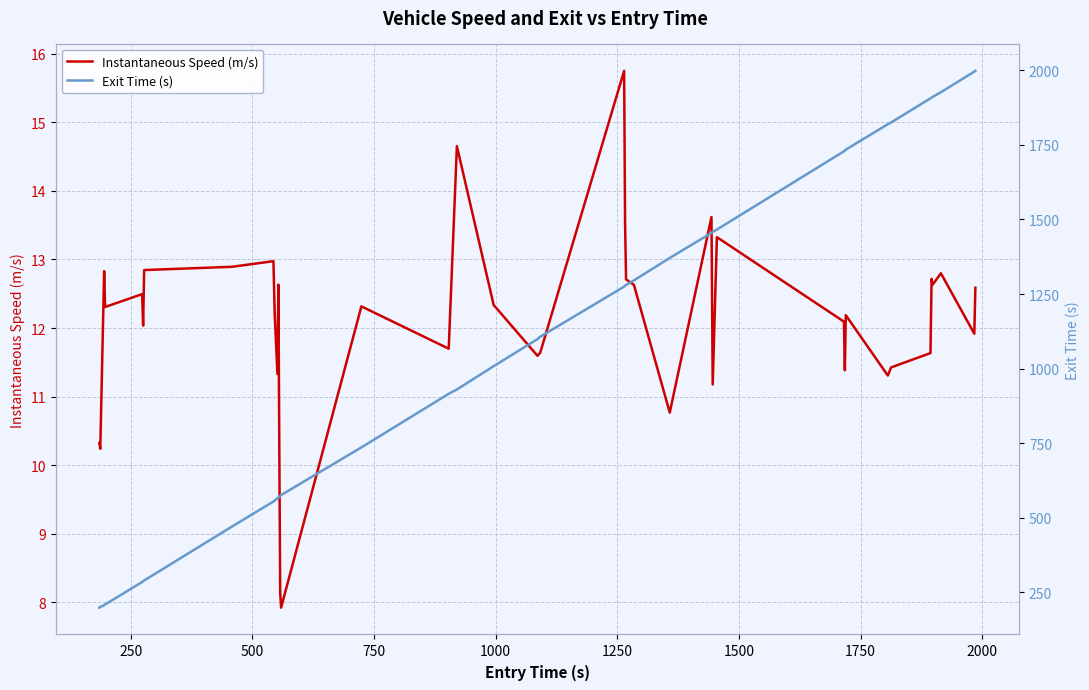

What is the difference between the maximum and minimum values in the Instantaneous Speed (m/s) series?

7.8